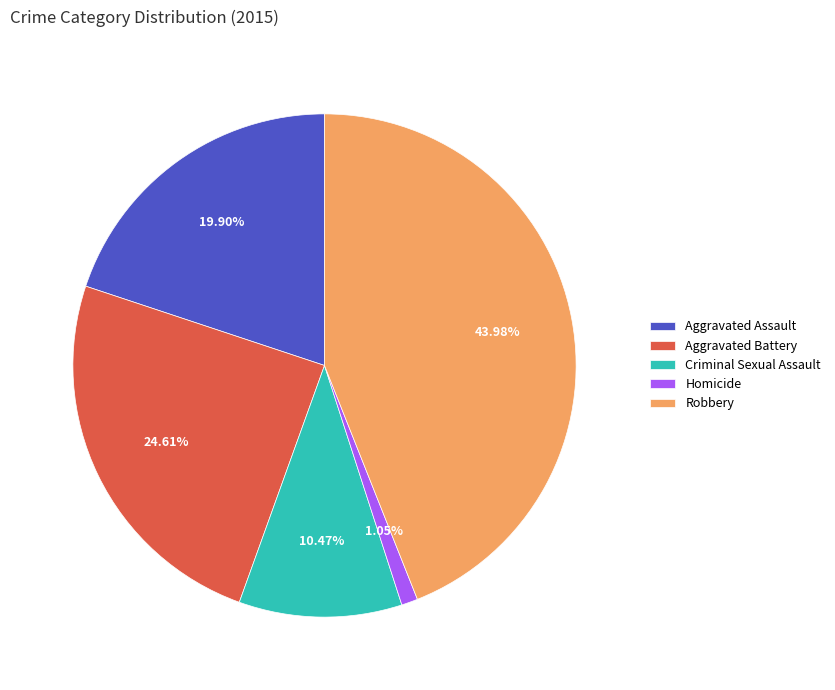

Do Robbery and Criminal Sexual Assault together represent more than half of the pie?

Yes